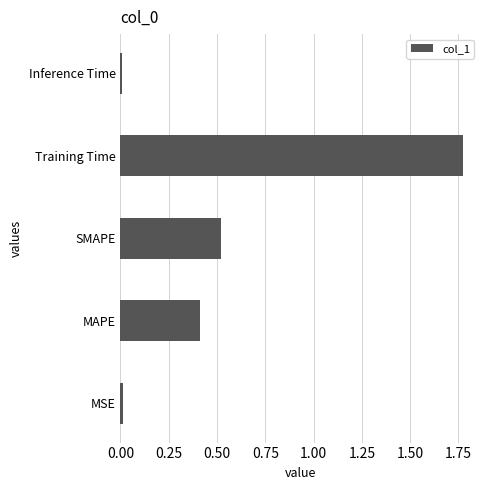

Which has a higher value, SMAPE or MAPE?

SMAPE